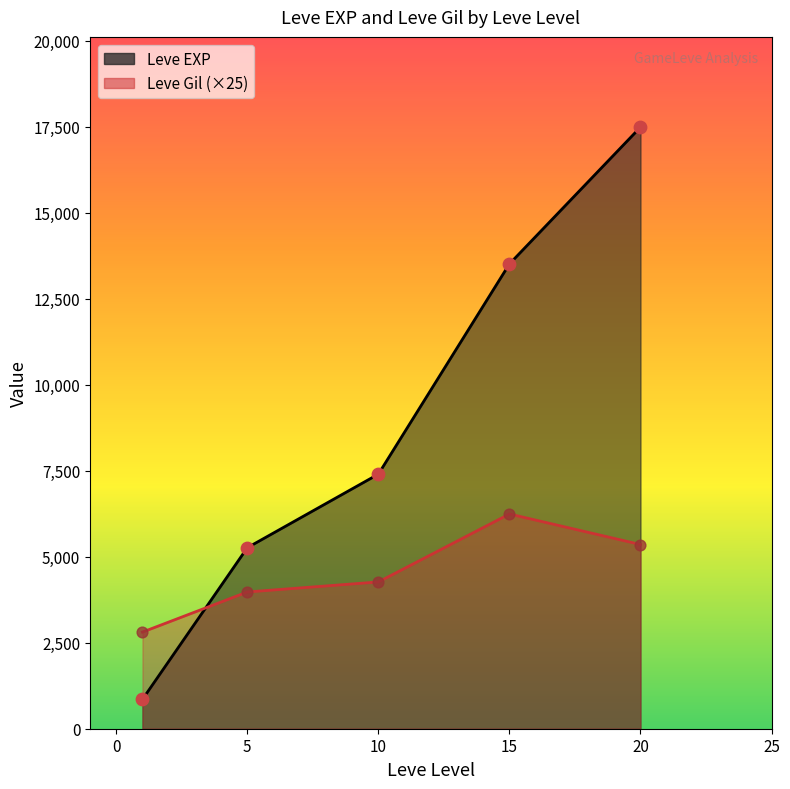

Which series reaches the maximum Y coordinate?

Leve EXP